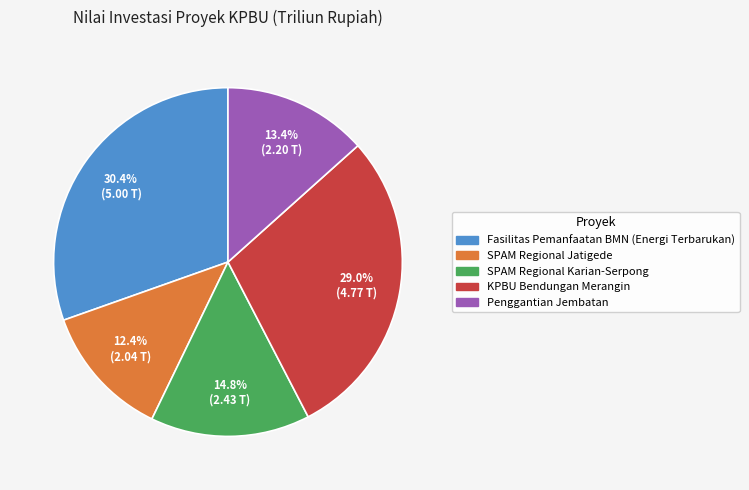

Is there a majority slice in this chart?

No